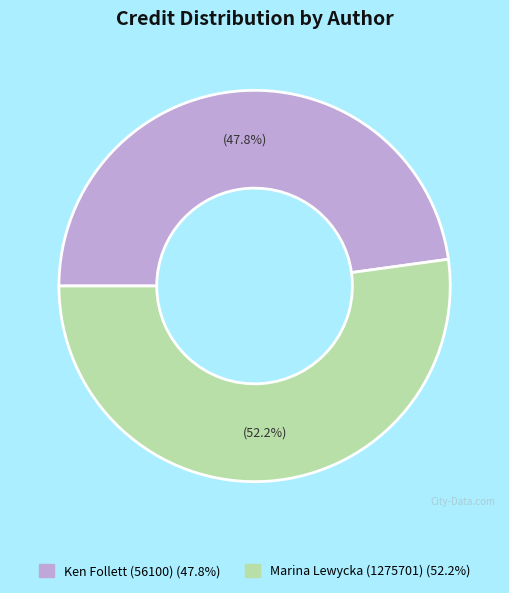

Combined, do Ken Follett (56100) and Marina Lewycka (1275701) account for over 50%?

Yes